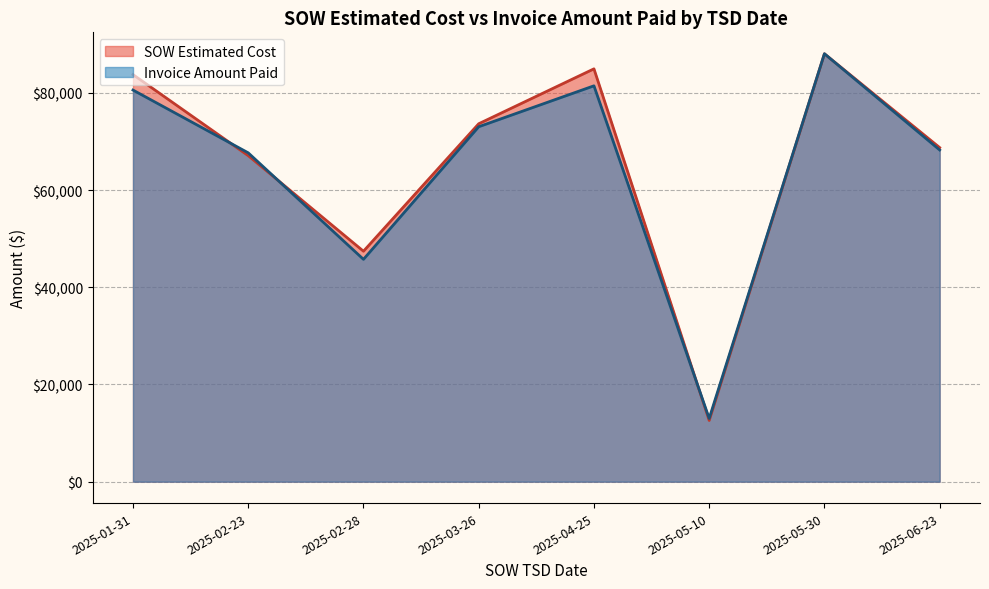

At 2025-04-25, list the series in order from largest to smallest.

SOW Estimated Cost, Invoice Amount Paid